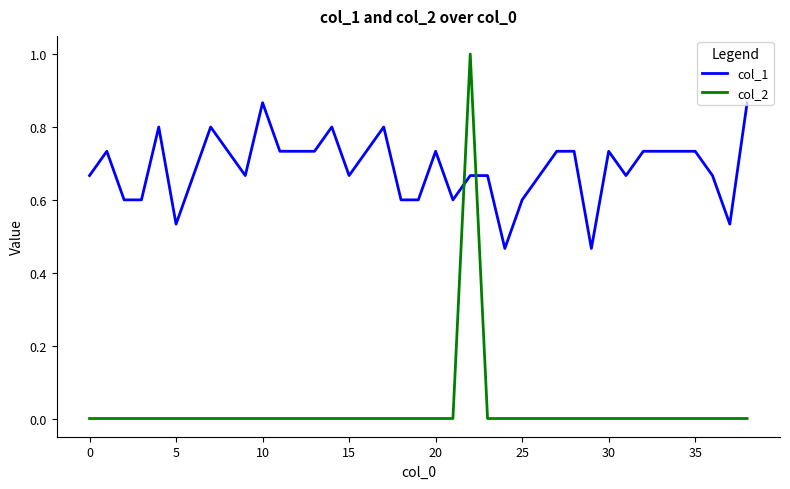

Which series has the widest spread of values?

col_2